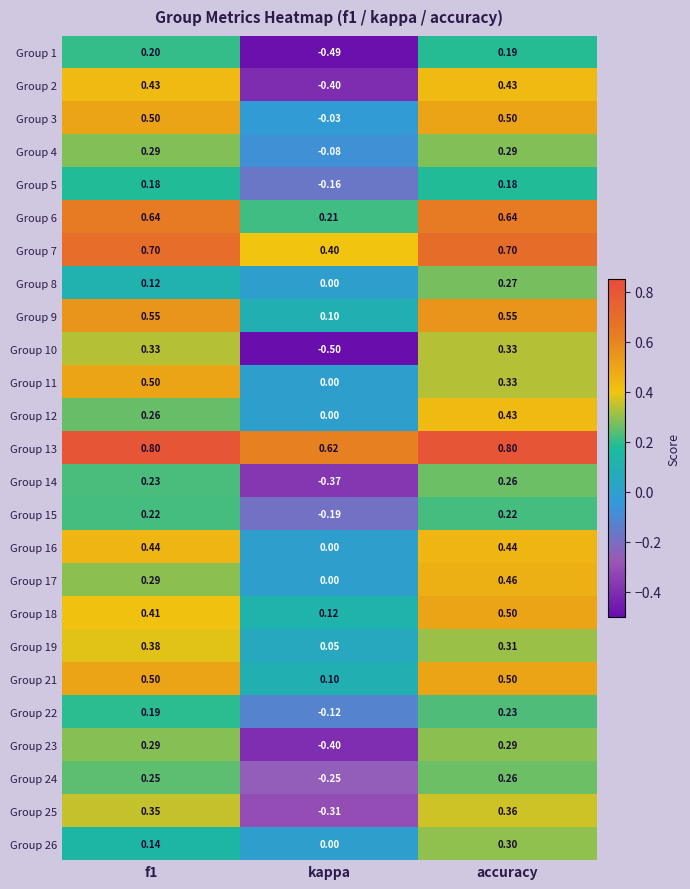

Which label corresponds to the smallest value in the chart?

kappa